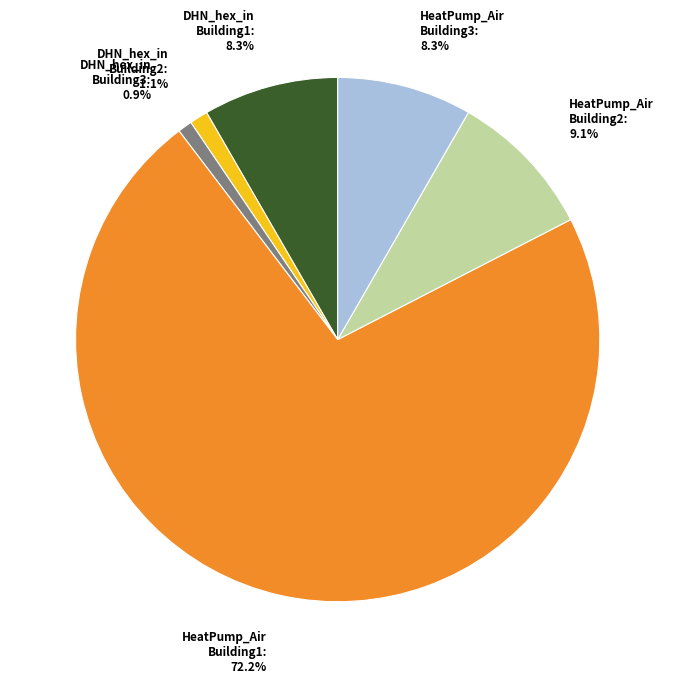

To the nearest percent, what is the average slice percentage?

17%